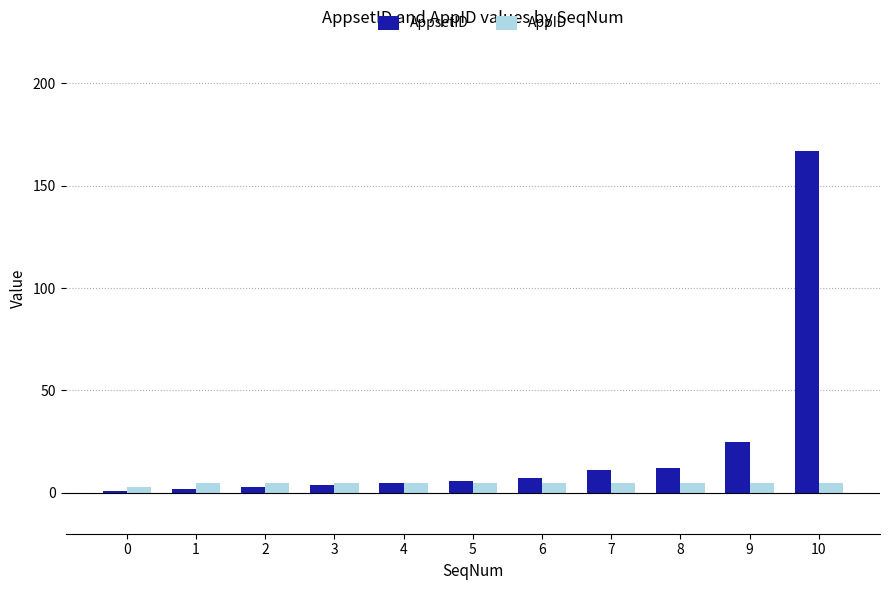

The value of AppsetID at 5 is 6. True or false?

True